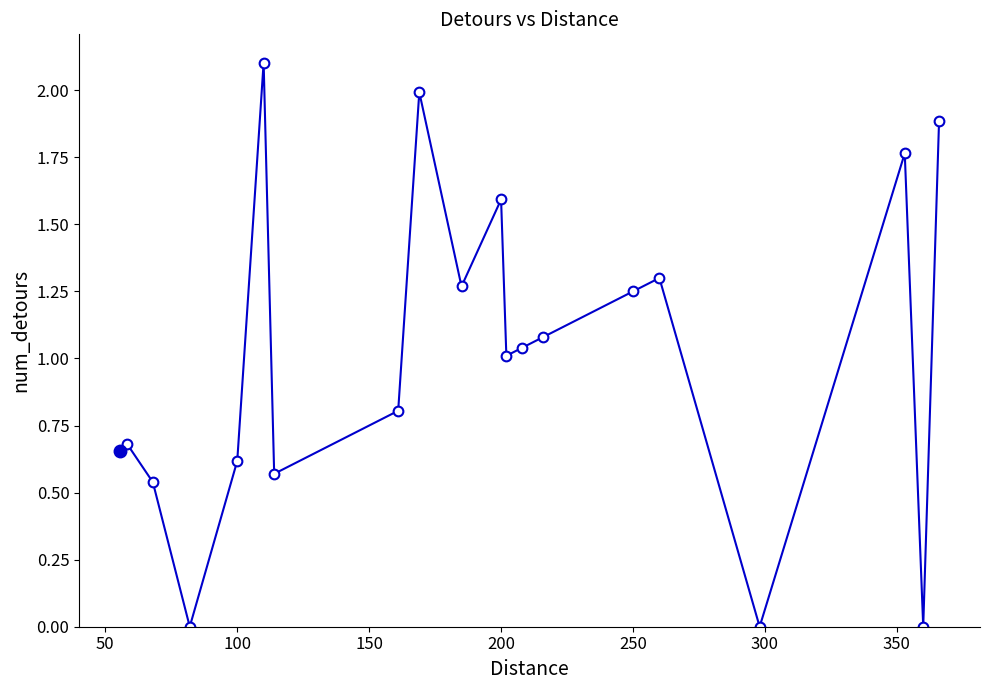

How many interior local peaks (higher than both neighbors) does the data have?

6